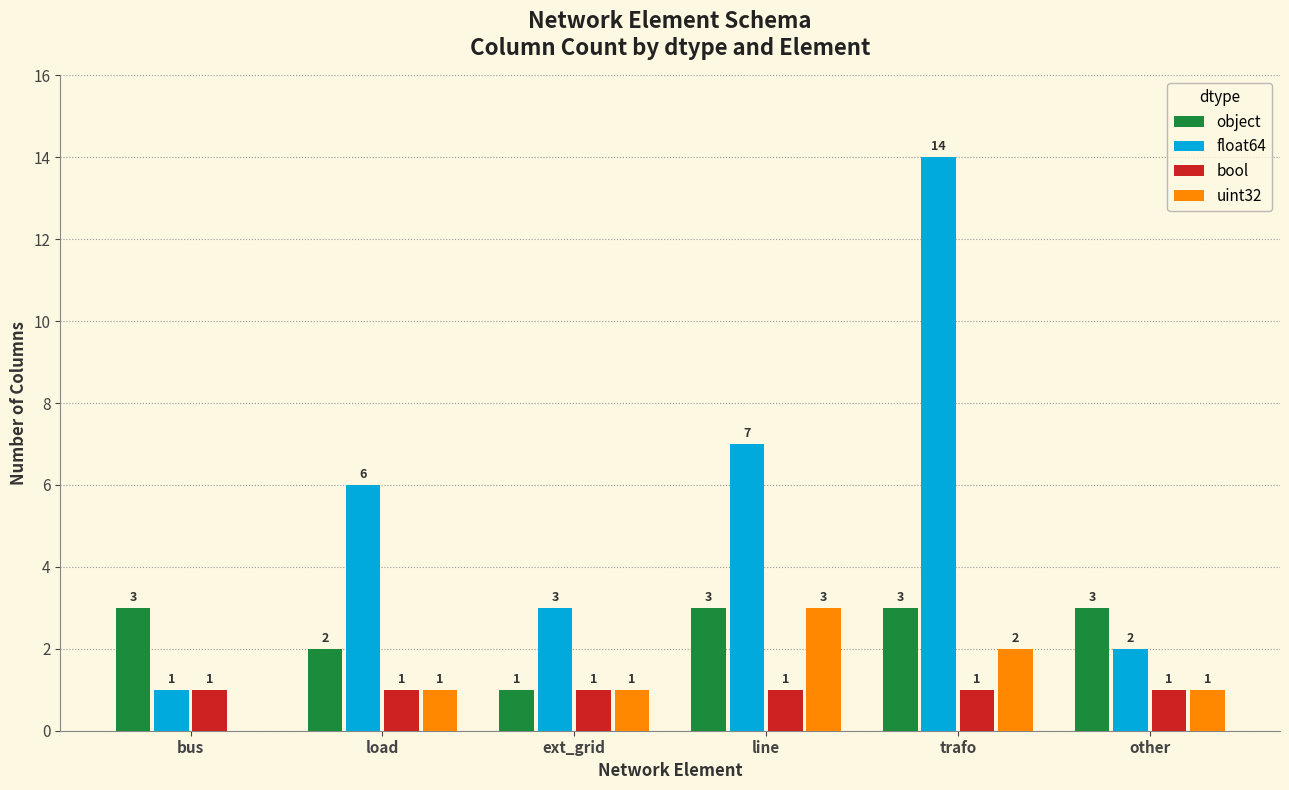

What is the sum of all uint32 values?

8